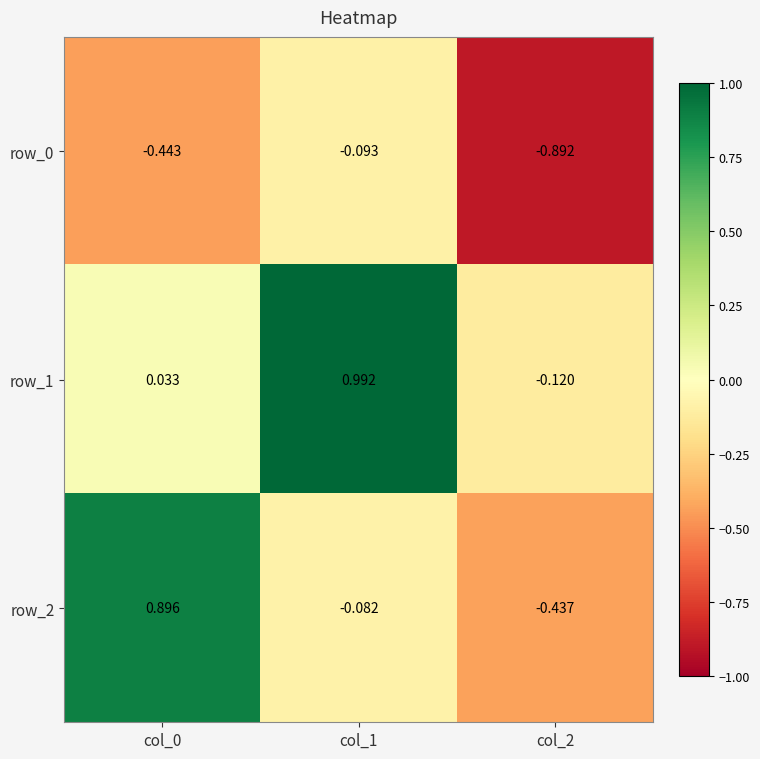

At which label does row_2 first exceed 0?

col_0